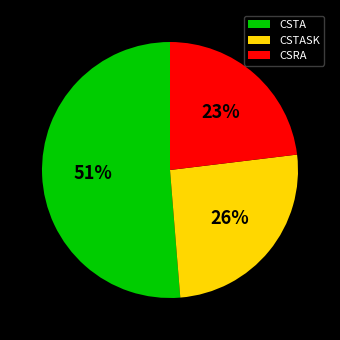

Do CSTASK and CSRA together represent more than half of the pie?

No